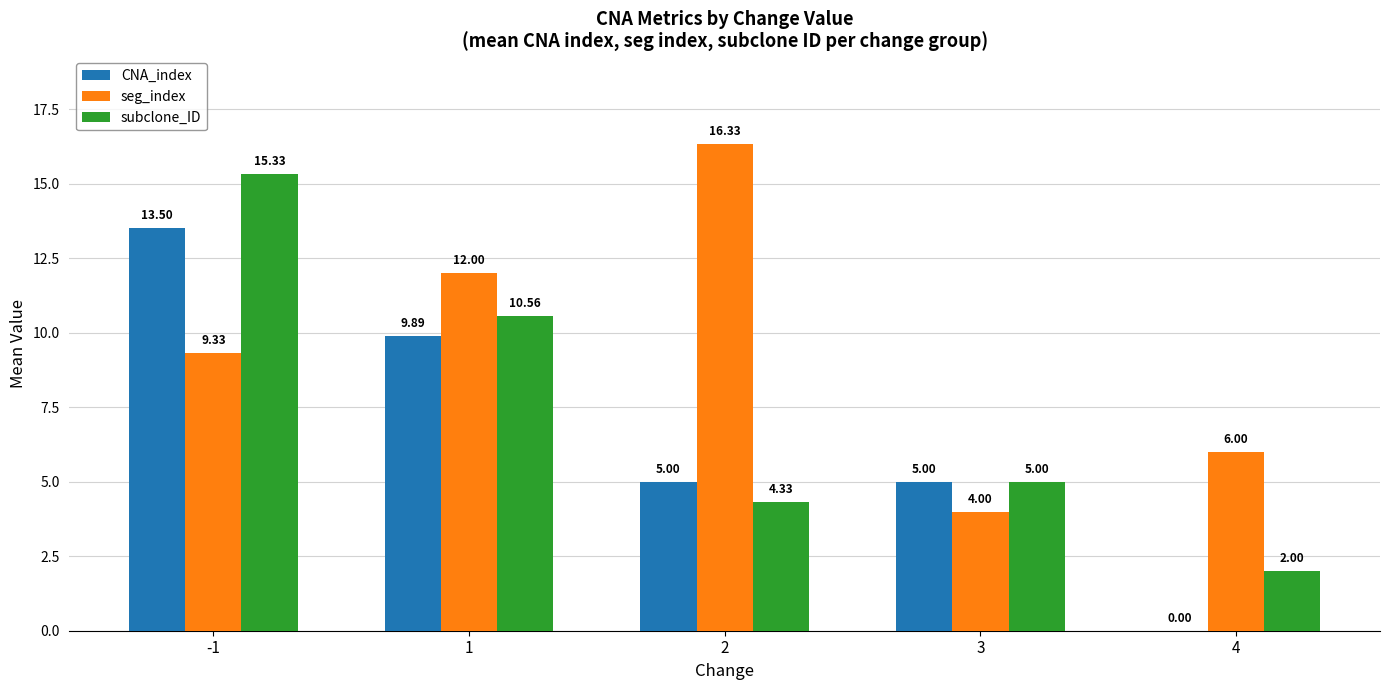

What is the highest value of the seg_index series?

16.3